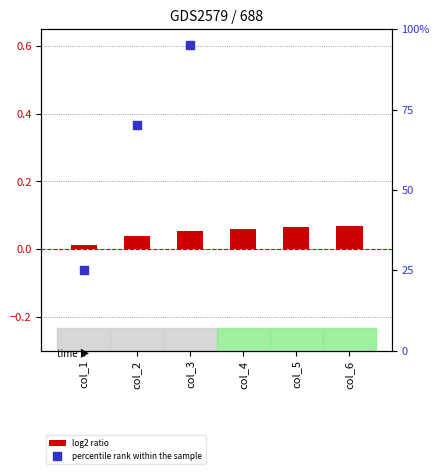

Which series has the largest total across all categories?

percentile rank within the sample